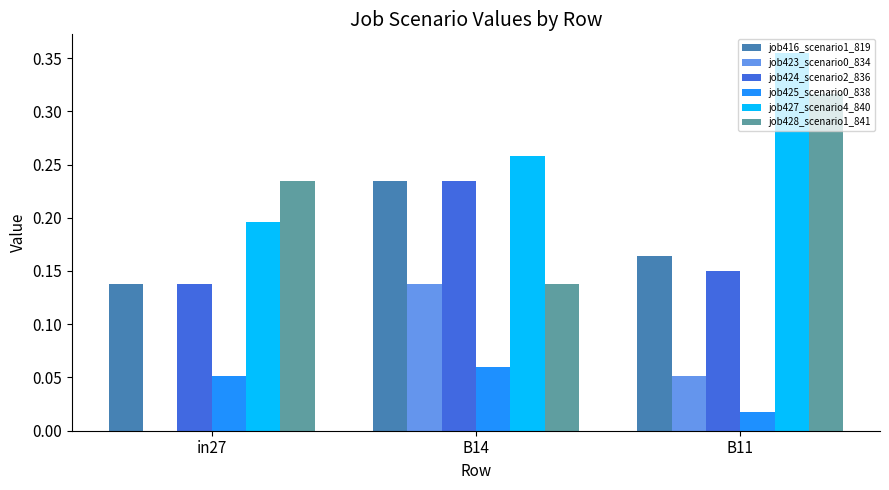

Which label corresponds to the largest value in the chart?

B11